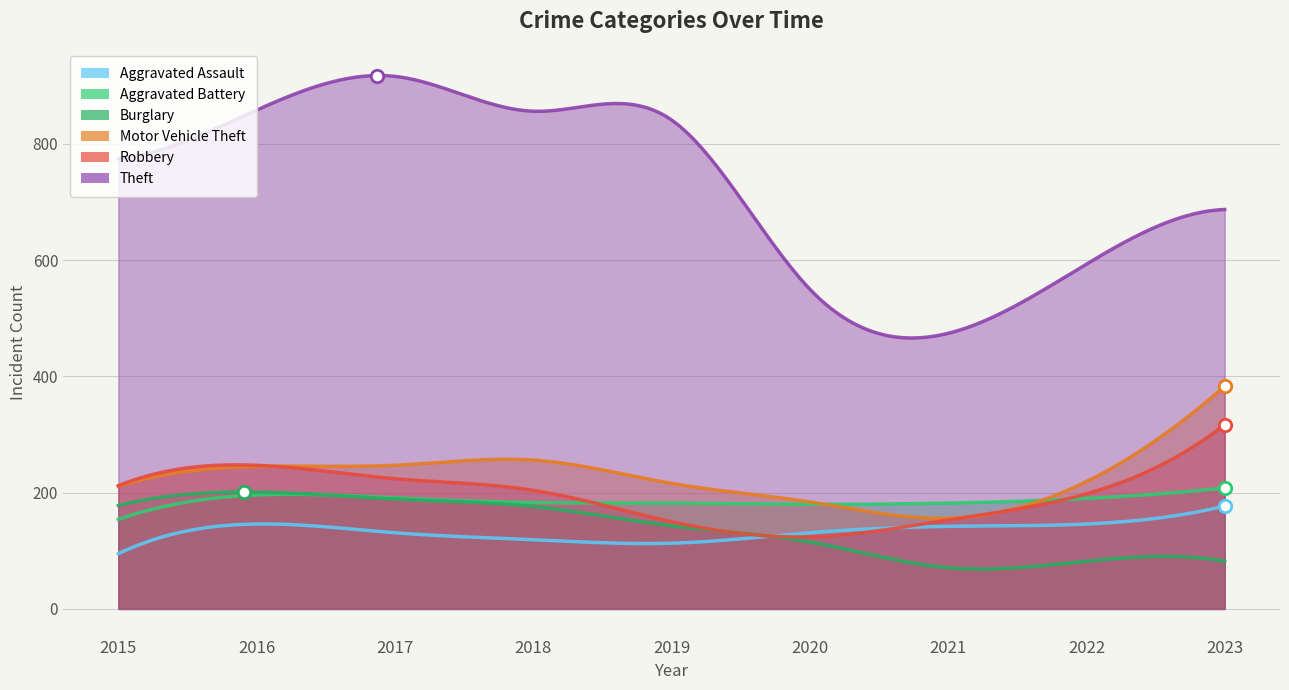

Is the value of Aggravated Assault at 2022 greater than the value of Burglary at 2021?

Yes